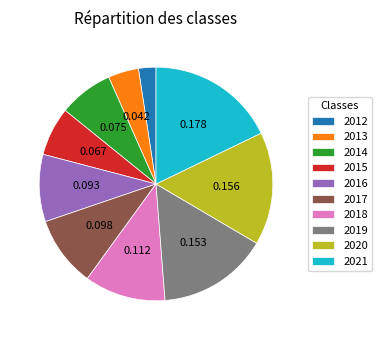

Is 2021 the majority of the pie?

No